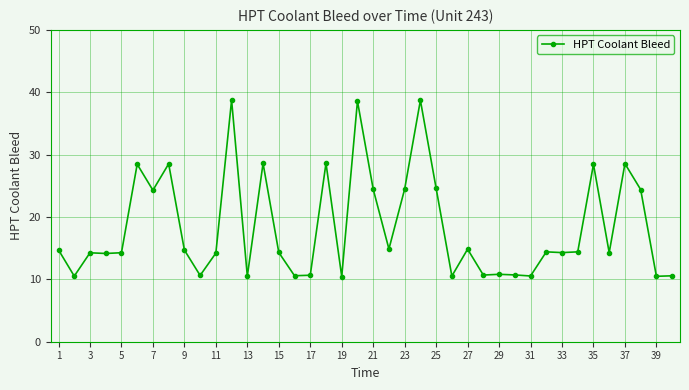

What is the average value?

18.4